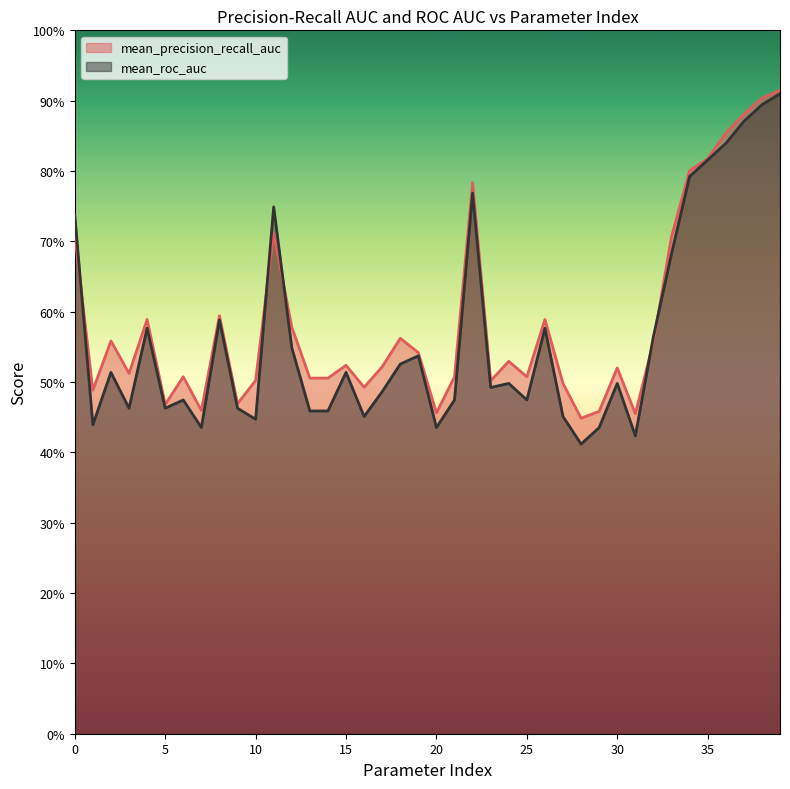

Which series has the widest spread of values?

mean_roc_auc